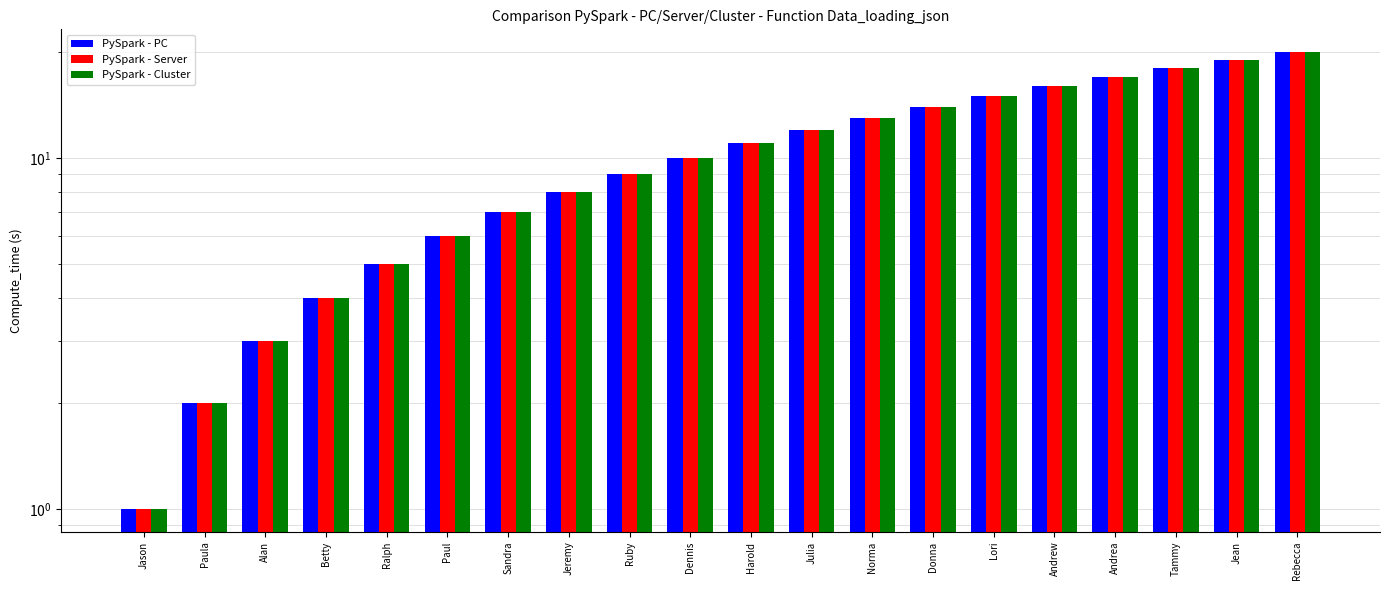

Where is PySpark - Cluster nearest to the value 10?

Dennis